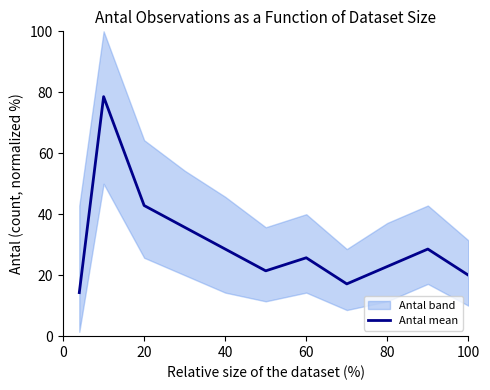

How many interior local valleys (lower than both neighbors) does the data have?

2